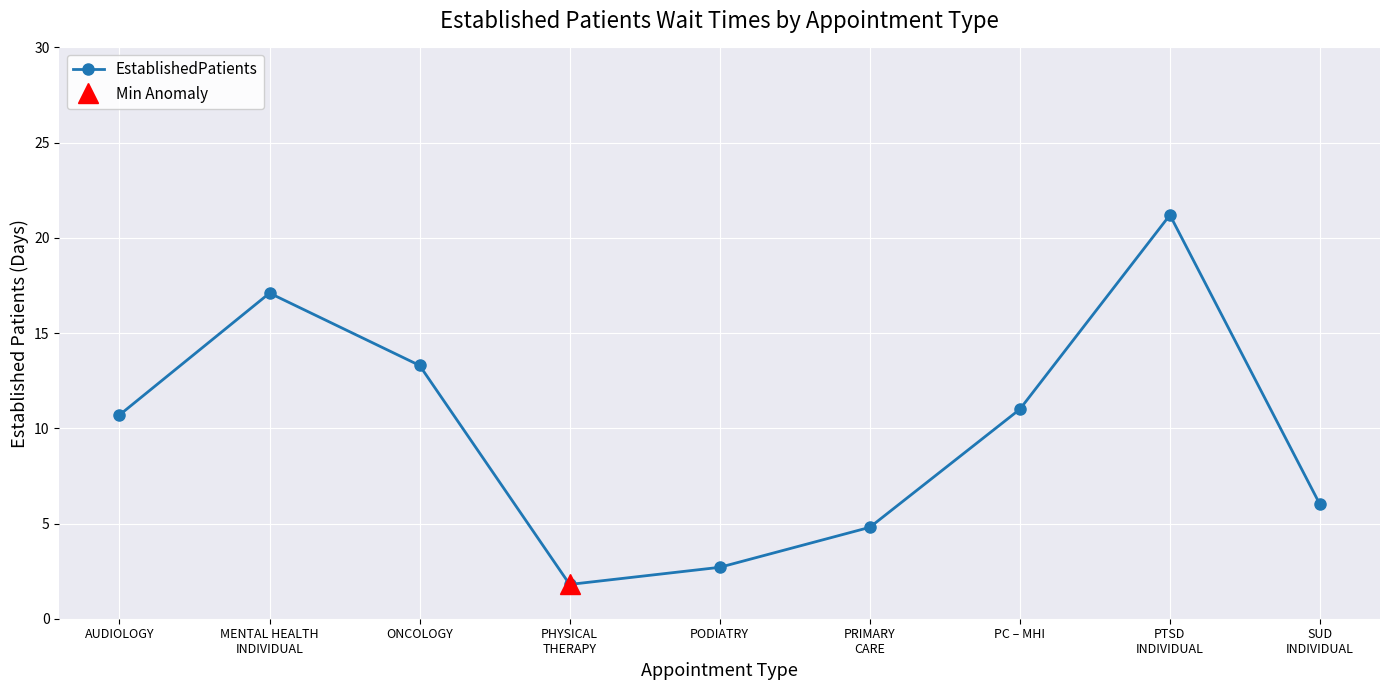

What is the smallest value displayed?

1.8